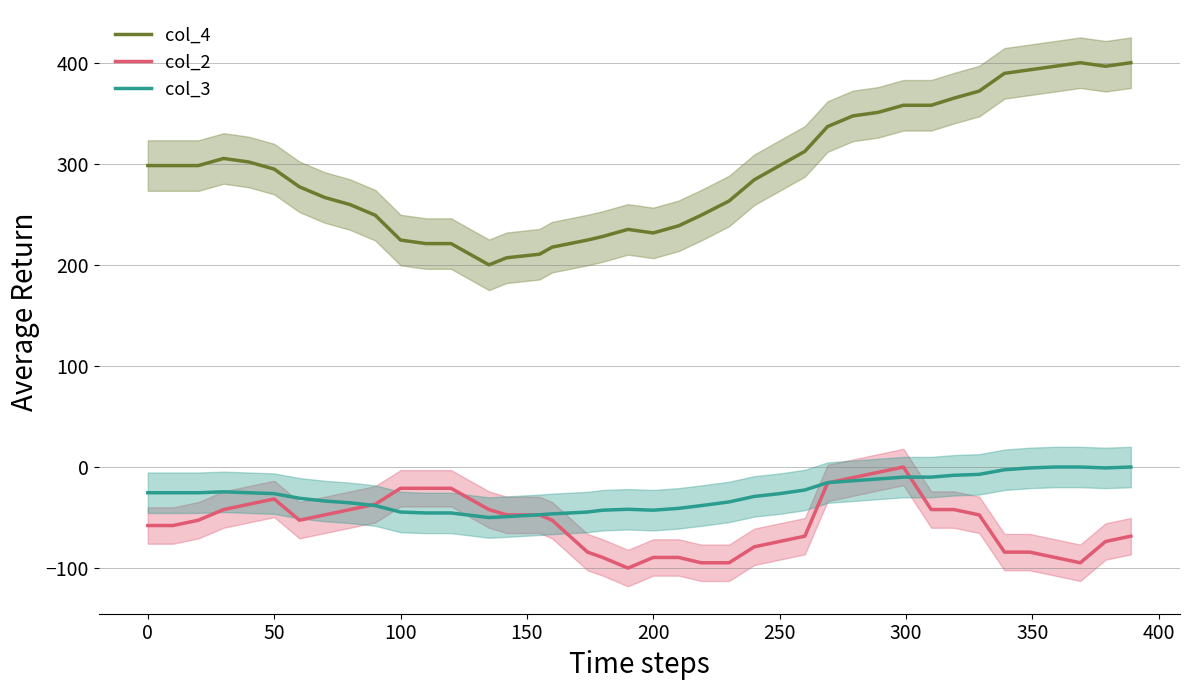

How many times do col_3 and col_2 cross each other?

4